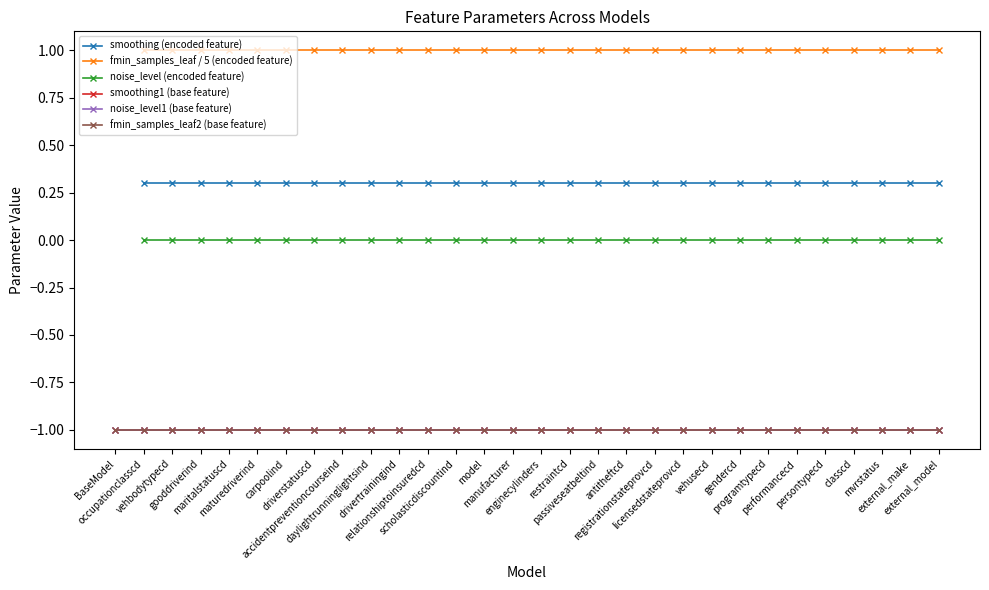

What position from the right is manufacturer?

16